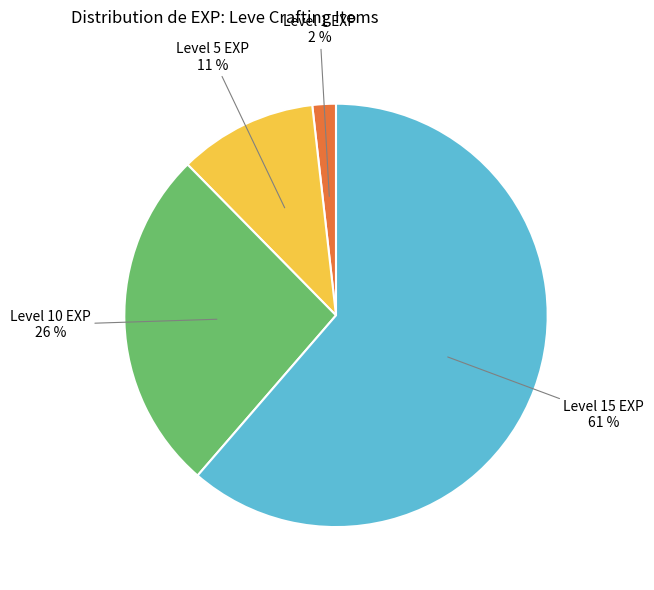

To the nearest percent, what is the average slice percentage?

25%